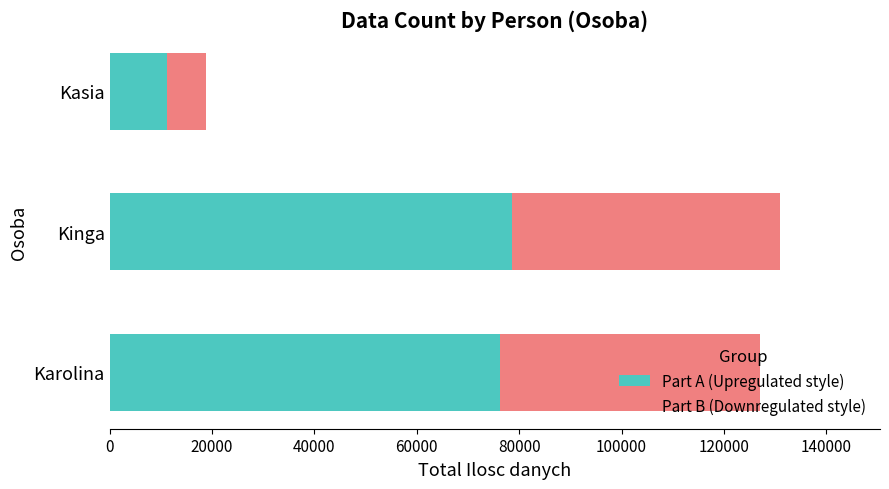

What is the total value across all series at Kasia?

18770